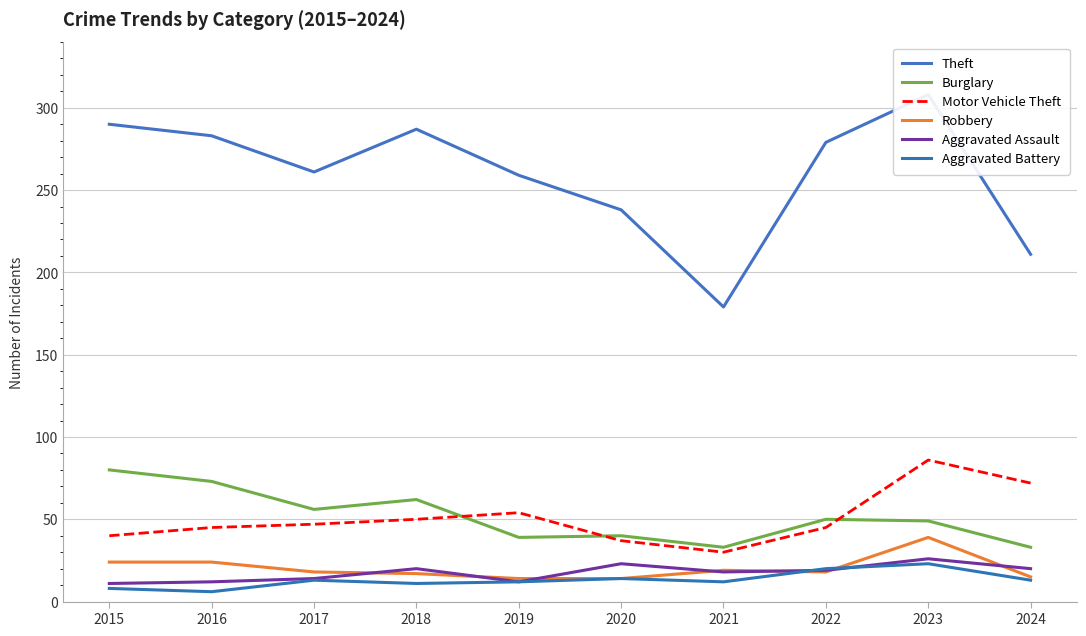

What is the difference between the Robbery values at 2023 and 2016?

15